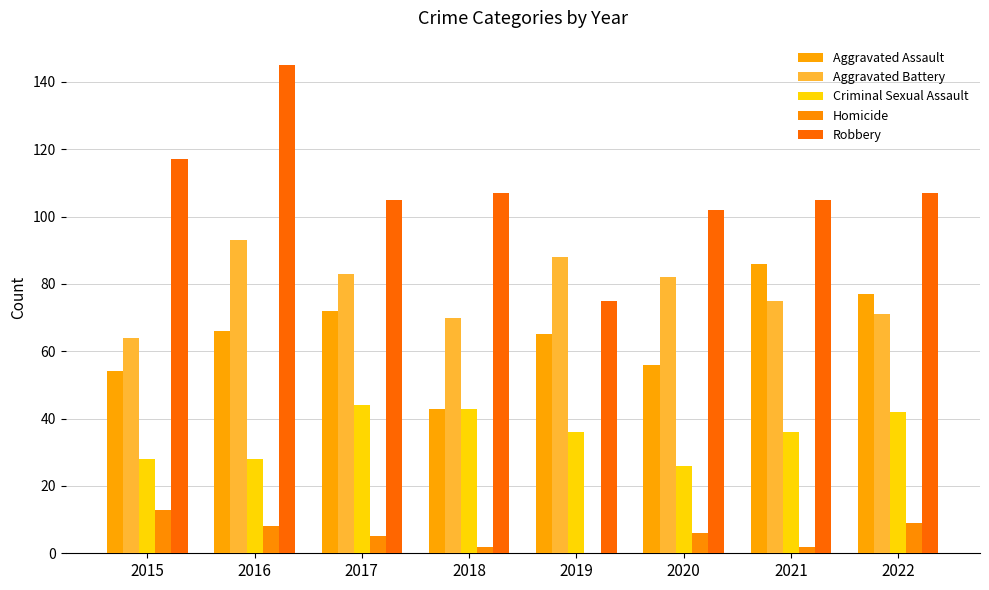

Which series has the largest range (max minus min)?

Robbery